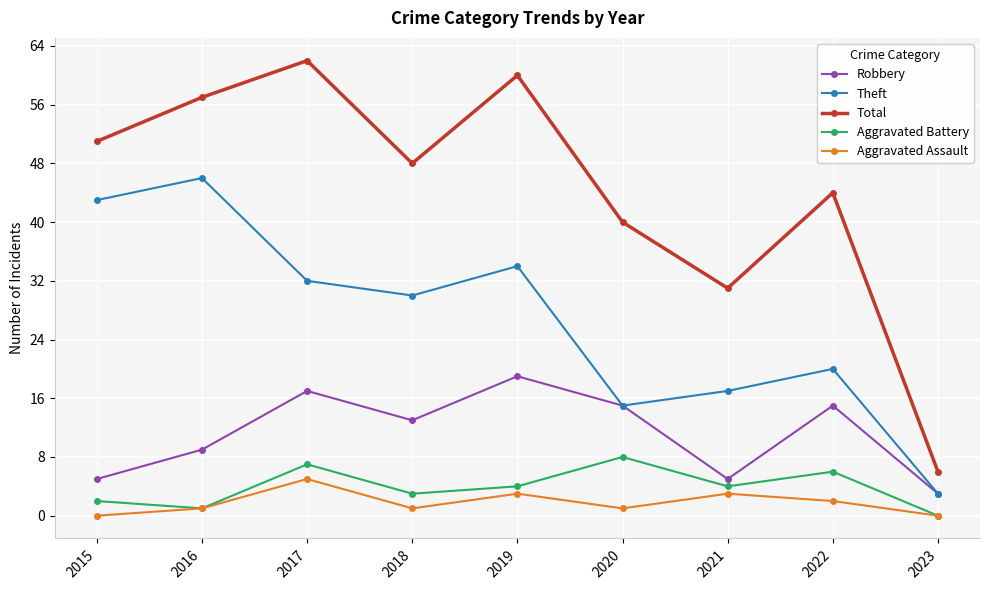

At which category is the sum across all series the highest?

2017